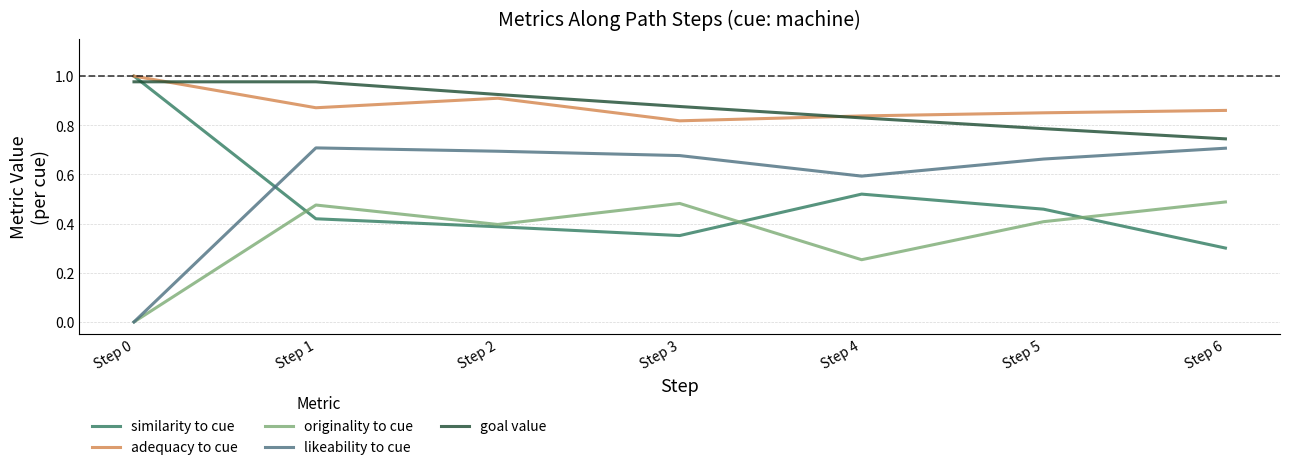

Reading left to right, what are all the values shown in this chart?

similarity to cue: 1.0	0.4	0.4	0.4	0.5	0.5	0.3
adequacy to cue: 1.0	0.9	0.9	0.8	0.8	0.9	0.9
originality to cue: 0.0	0.5	0.4	0.5	0.3	0.4	0.5
likeability to cue: 0.0	0.7	0.7	0.7	0.6	0.7	0.7
goal value: 1.0	1.0	0.9	0.9	0.8	0.8	0.7